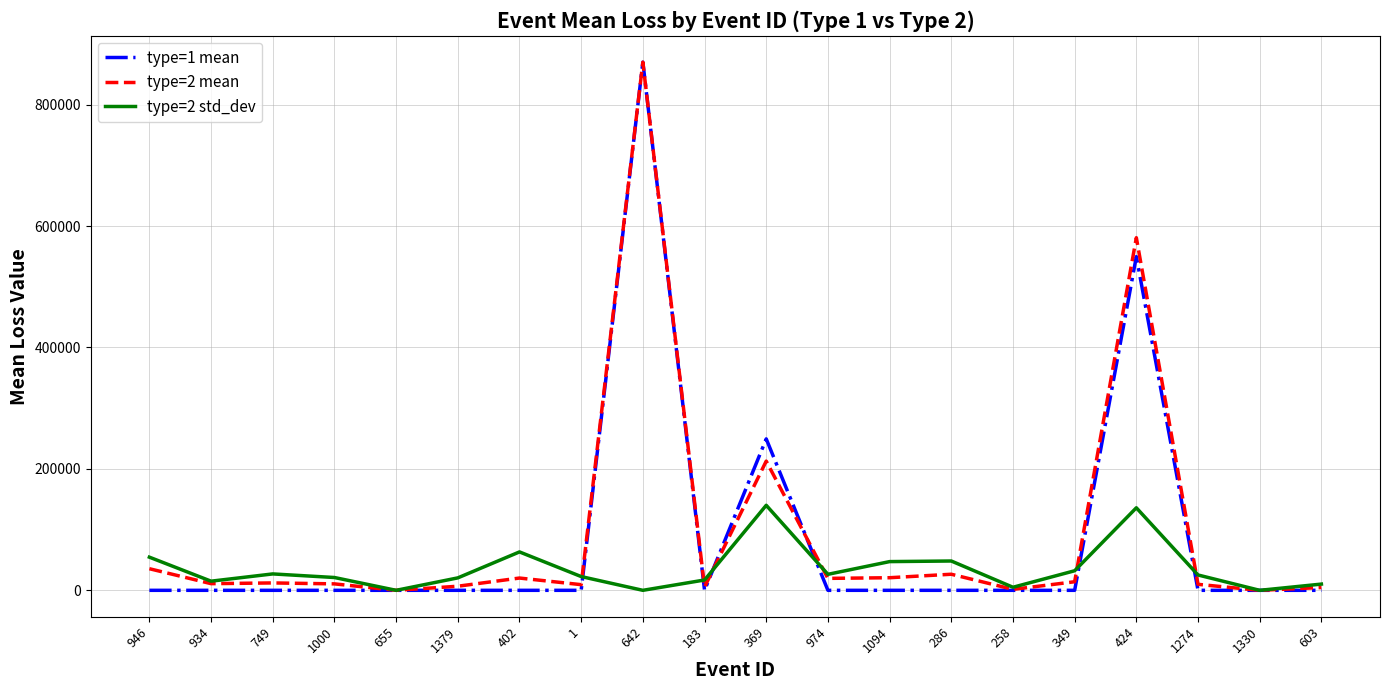

At which label is type=1 mean closest to 435000?

424